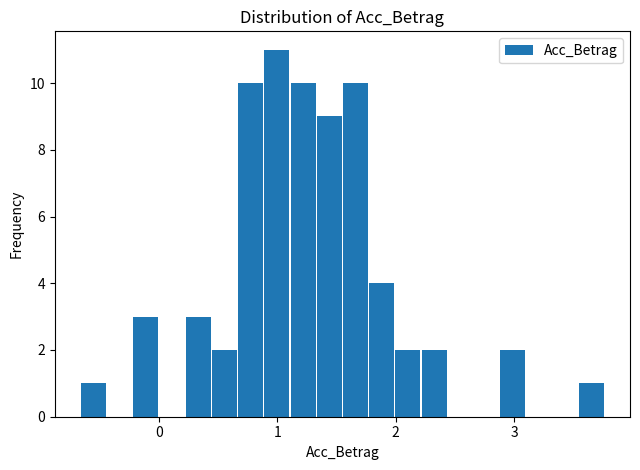

Around what value on the x-axis is the tallest bar? Give the approximate position of its centre, as read against the axis.

1.0